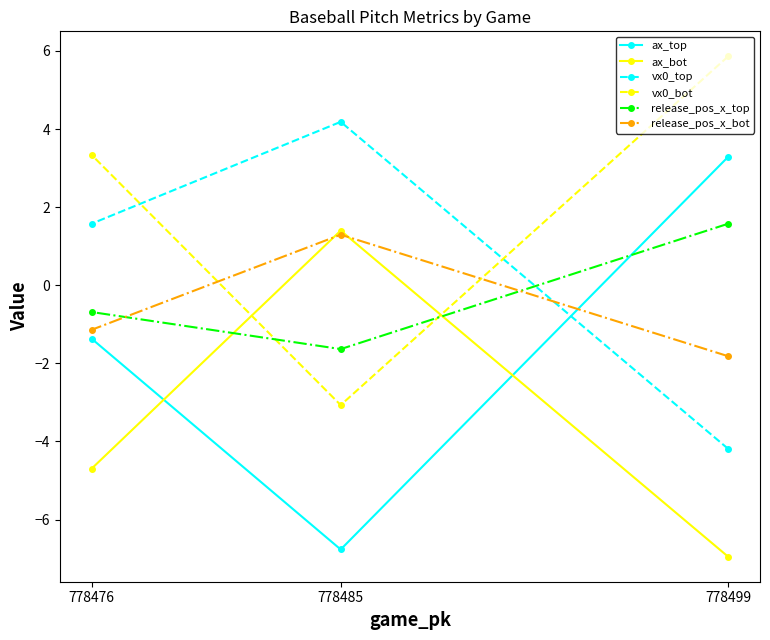

What is the value of the ax_top point at the 3rd from the left?

3.3